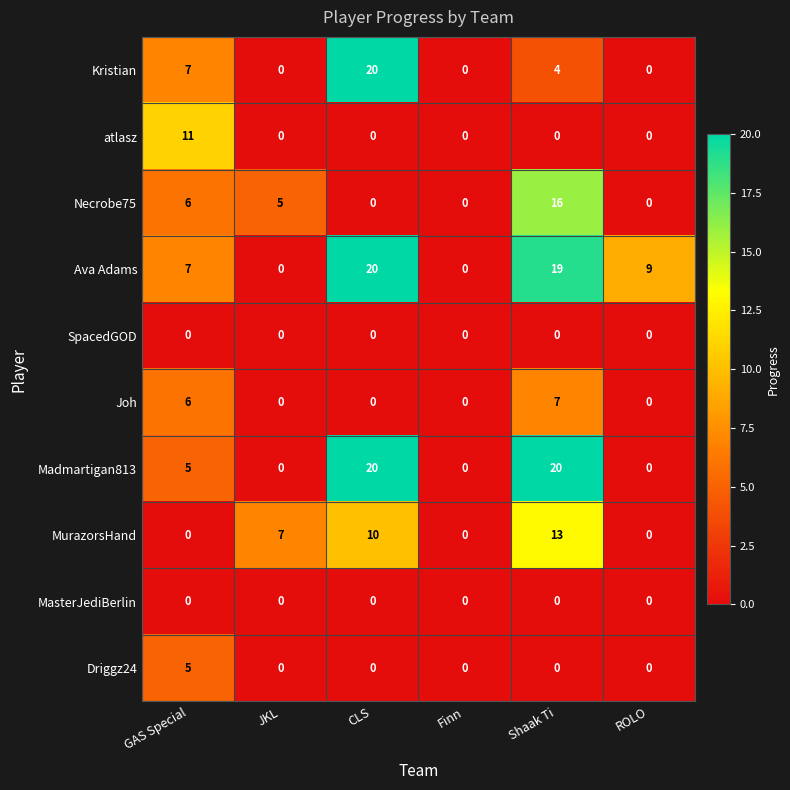

Is it true that Necrobe75 equals 0 at ROLO?

True